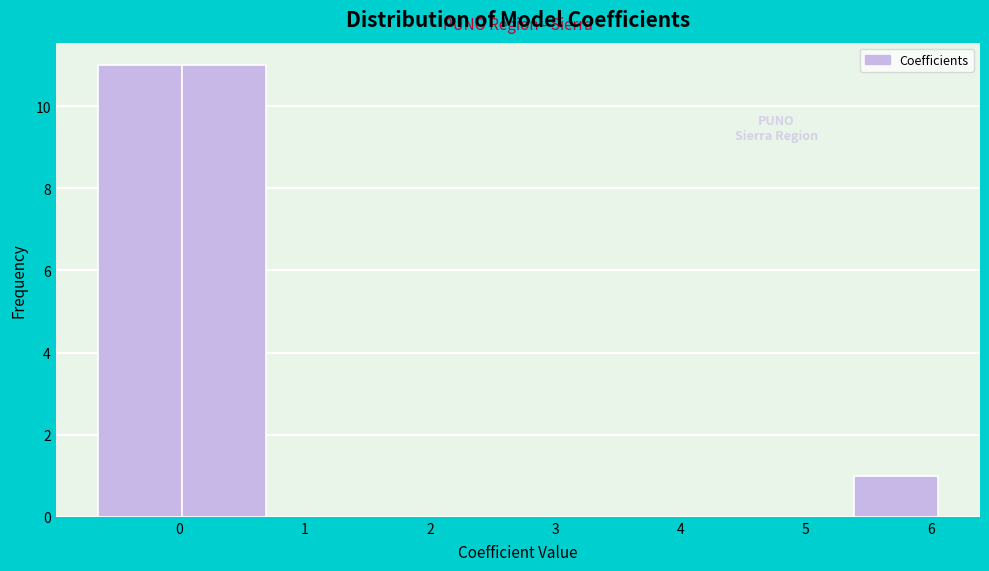

Reading left to right, transcribe this chart: for each bar, give the range it covers on the x-axis and its height. Neither the bar edges nor the heights are printed on the chart, so give them approximately, as read against the axes.

-0.7 to 0.0: 11
0.0 to 0.7: 11
0.7 to 1.4: 0
1.4 to 2.0: 0
2.0 to 2.7: 0
2.7 to 3.4: 0
3.4 to 4.0: 0
4.0 to 4.7: 0
4.7 to 5.4: 0
5.4 to 6.1: 1